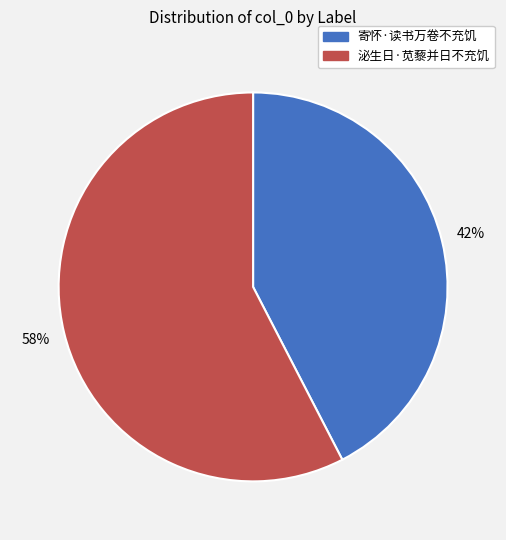

Count the number of slices in the pie.

2